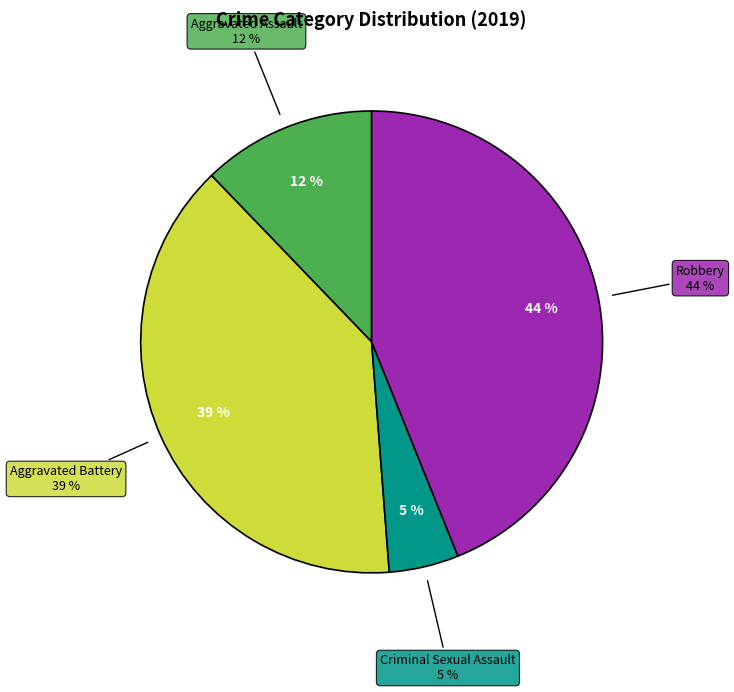

Is it true that Aggravated Assault is 12% of the pie?

True